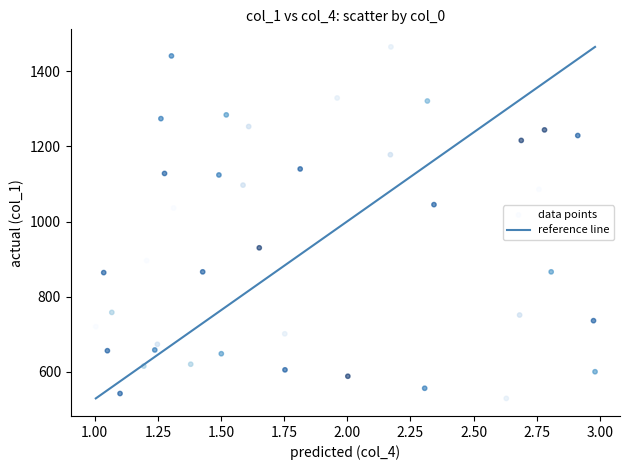

What is the range of Y values (max minus min)?

936